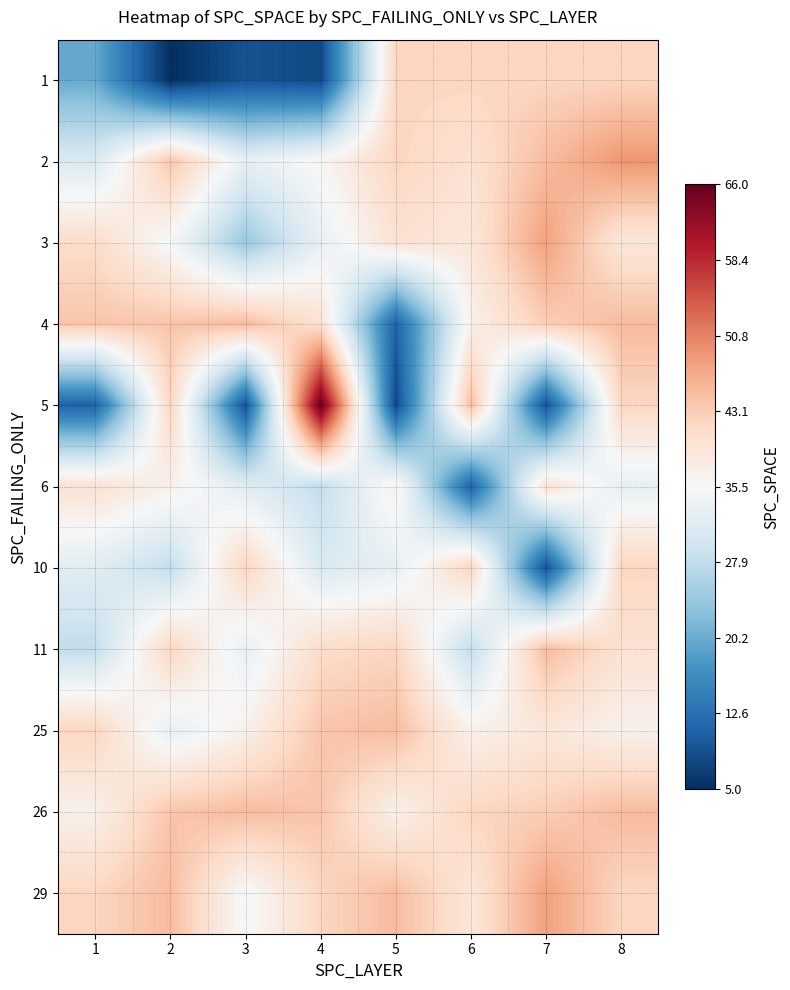

Reading left to right, what are all the values shown in this chart?

1: 1=20	2=5	3=9	4=8	5=42	6=42	7=42	8=42
2: 1=31	2=44	3=33	4=36	5=42	6=40	7=45	8=49
3: 1=41	2=35	3=24	4=33	5=40	6=39	7=48	8=39
4: 1=44	2=44	3=45	4=40	5=11	6=37	7=43	8=45
5: 1=11	2=42	3=9	4=66	5=8	6=45	7=9	8=42
6: 1=40	2=37	3=32	4=28	5=37	6=11	7=40	8=33
10: 1=32	2=28	3=42	4=31	5=33	6=42	7=9	8=42
11: 1=28	2=42	3=33	4=41	5=42	6=28	7=45	8=40
25: 1=42	2=33	3=37	4=44	5=45	6=37	7=39	8=37
26: 1=37	2=44	3=45	4=44	5=37	6=42	7=43	8=45
29: 1=42	2=45	3=35	4=42	5=45	6=39	7=48	8=42